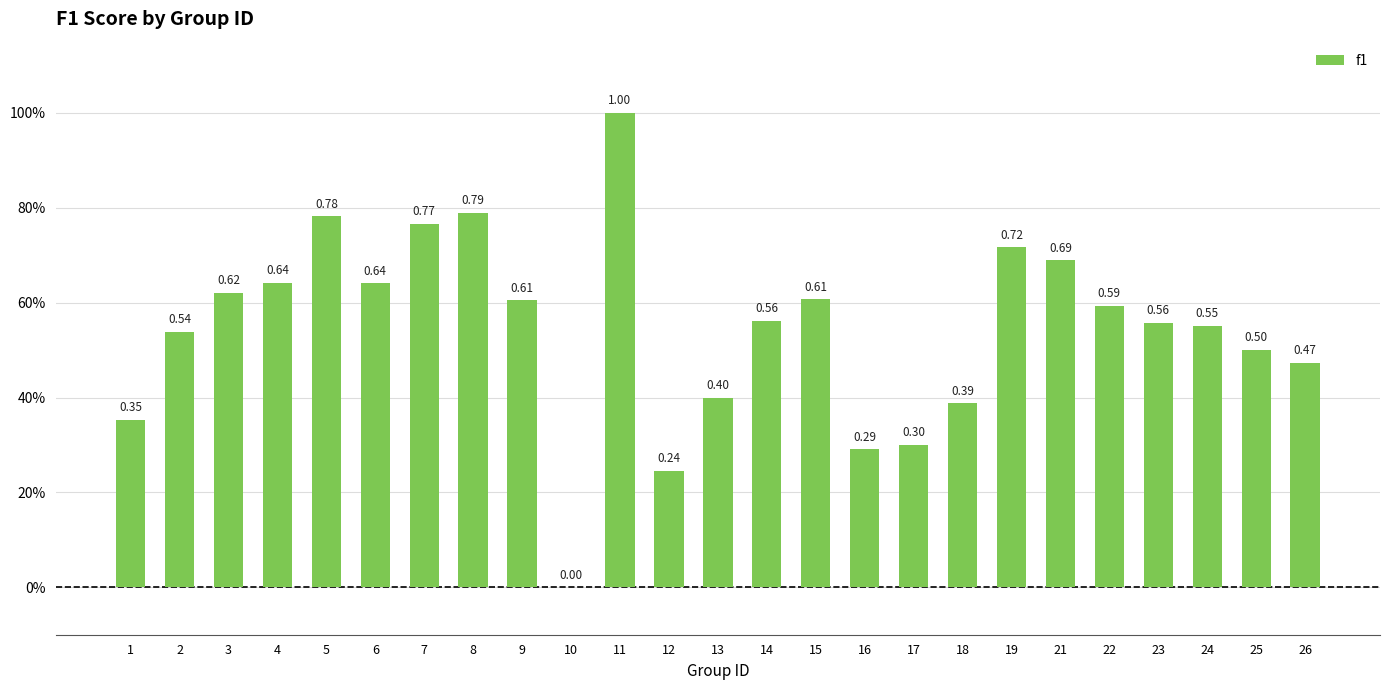

Are the bars horizontal?

No